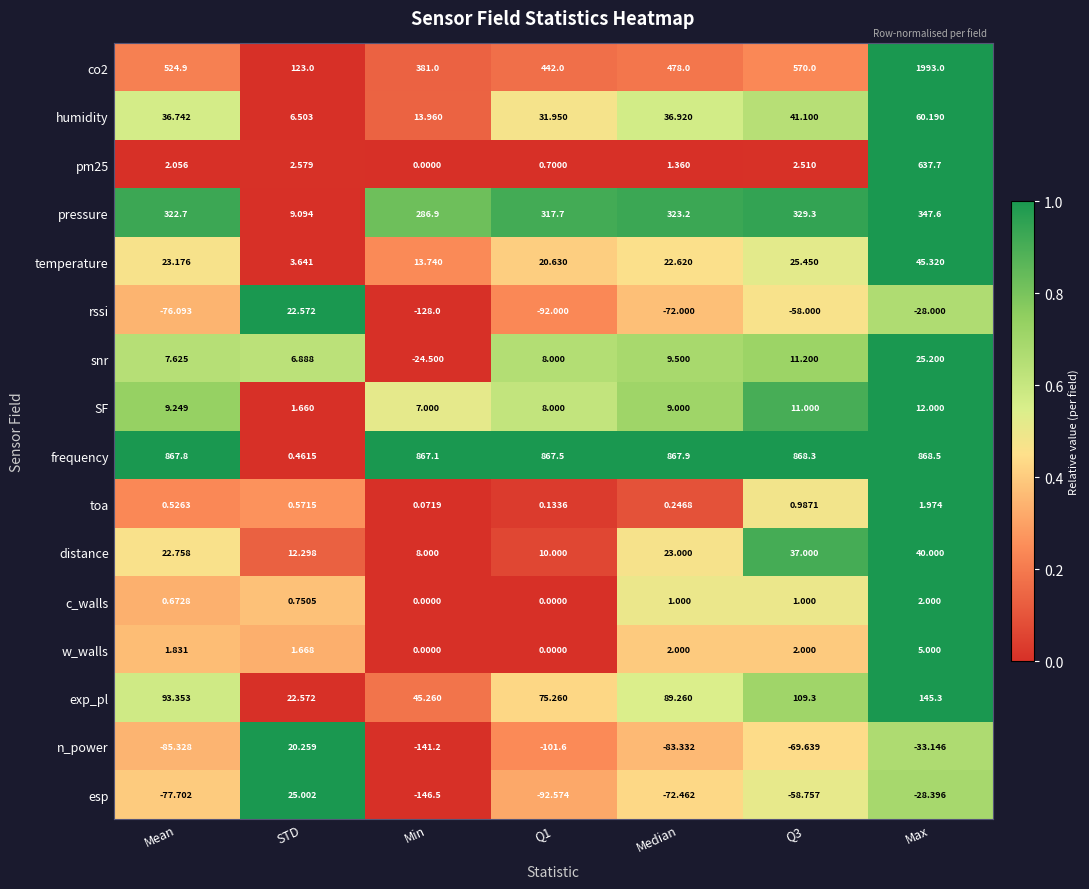

Which label corresponds to the largest value in the chart?

Max